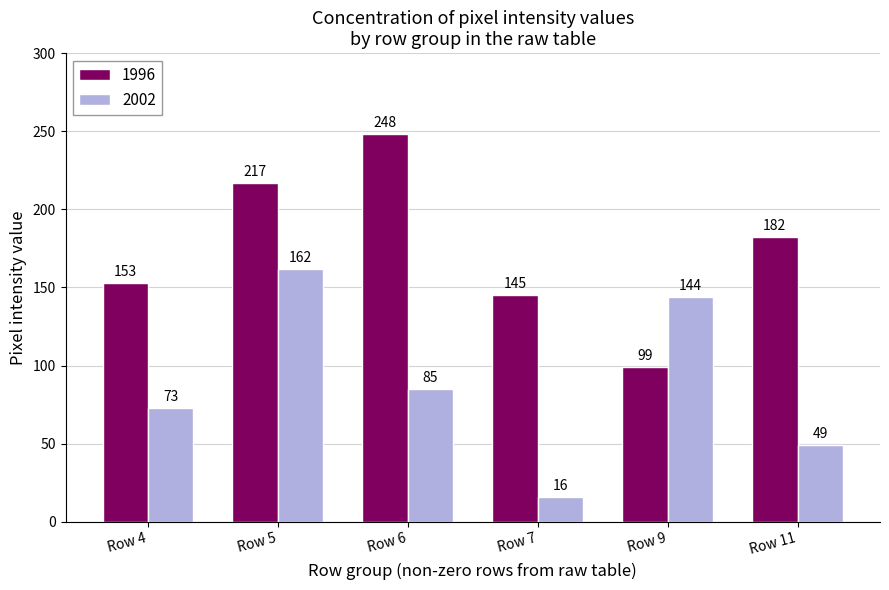

How many categories are shown in the chart?

6